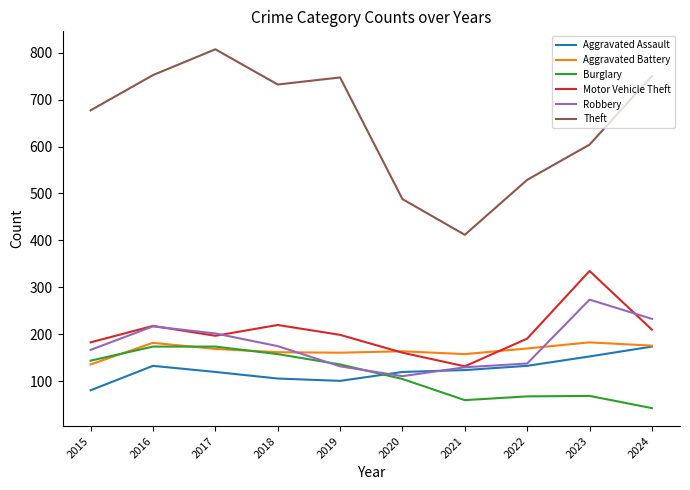

Between 2017 and 2023, which series saw the biggest shift?

Theft